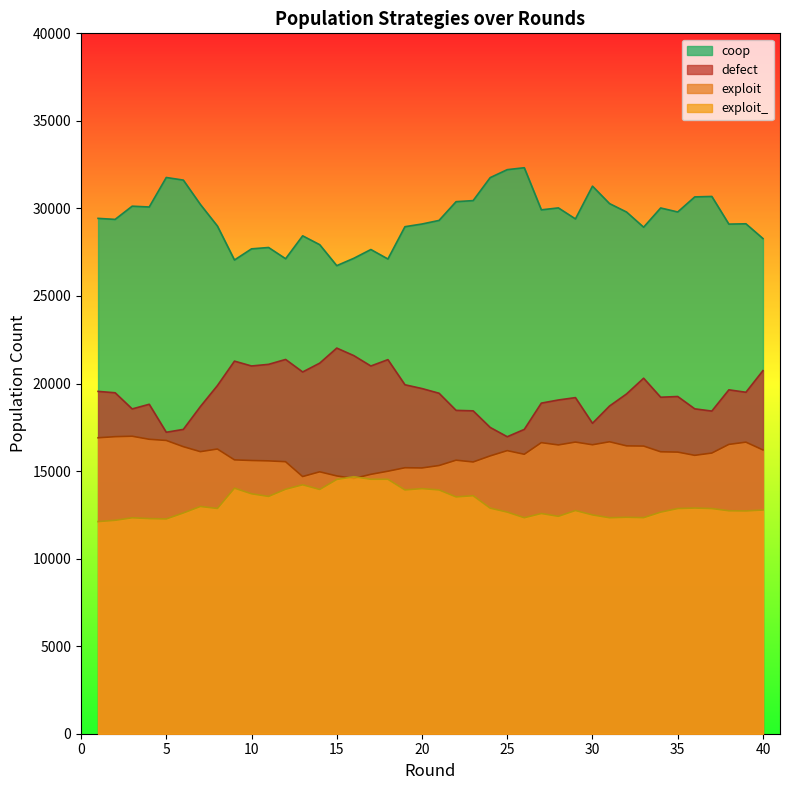

What is the difference between the second highest and second lowest values in the defect series?

4377